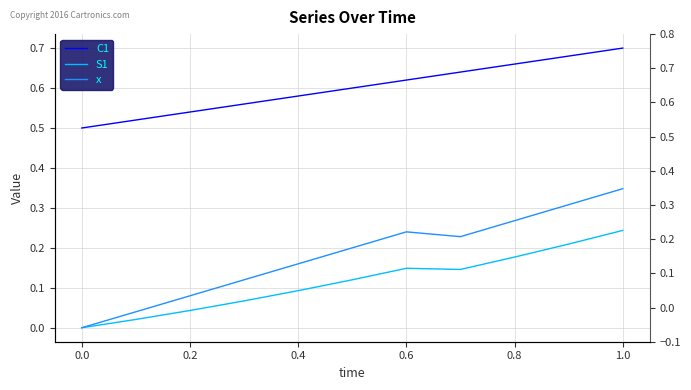

Is this an area chart (filled region under the line)?

No